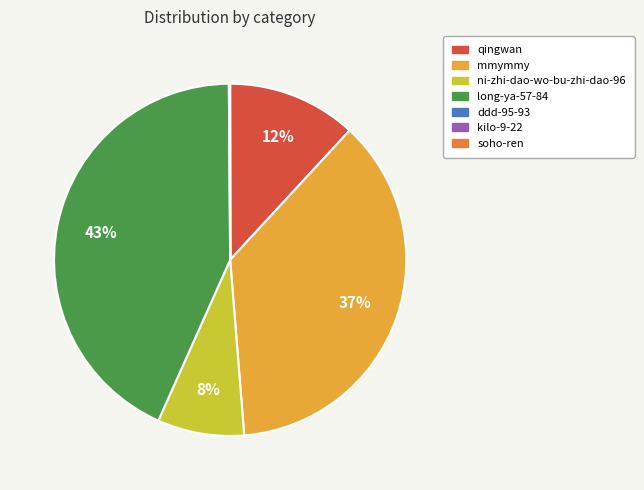

Is there a majority slice in this chart?

No